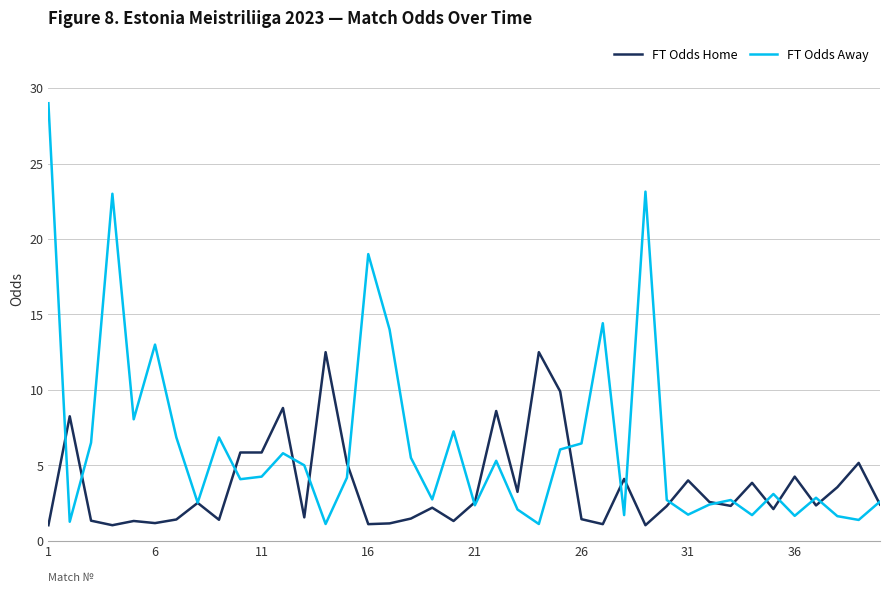

Rank the series by their maximum value, from lowest to highest.

FT Odds Home, FT Odds Away